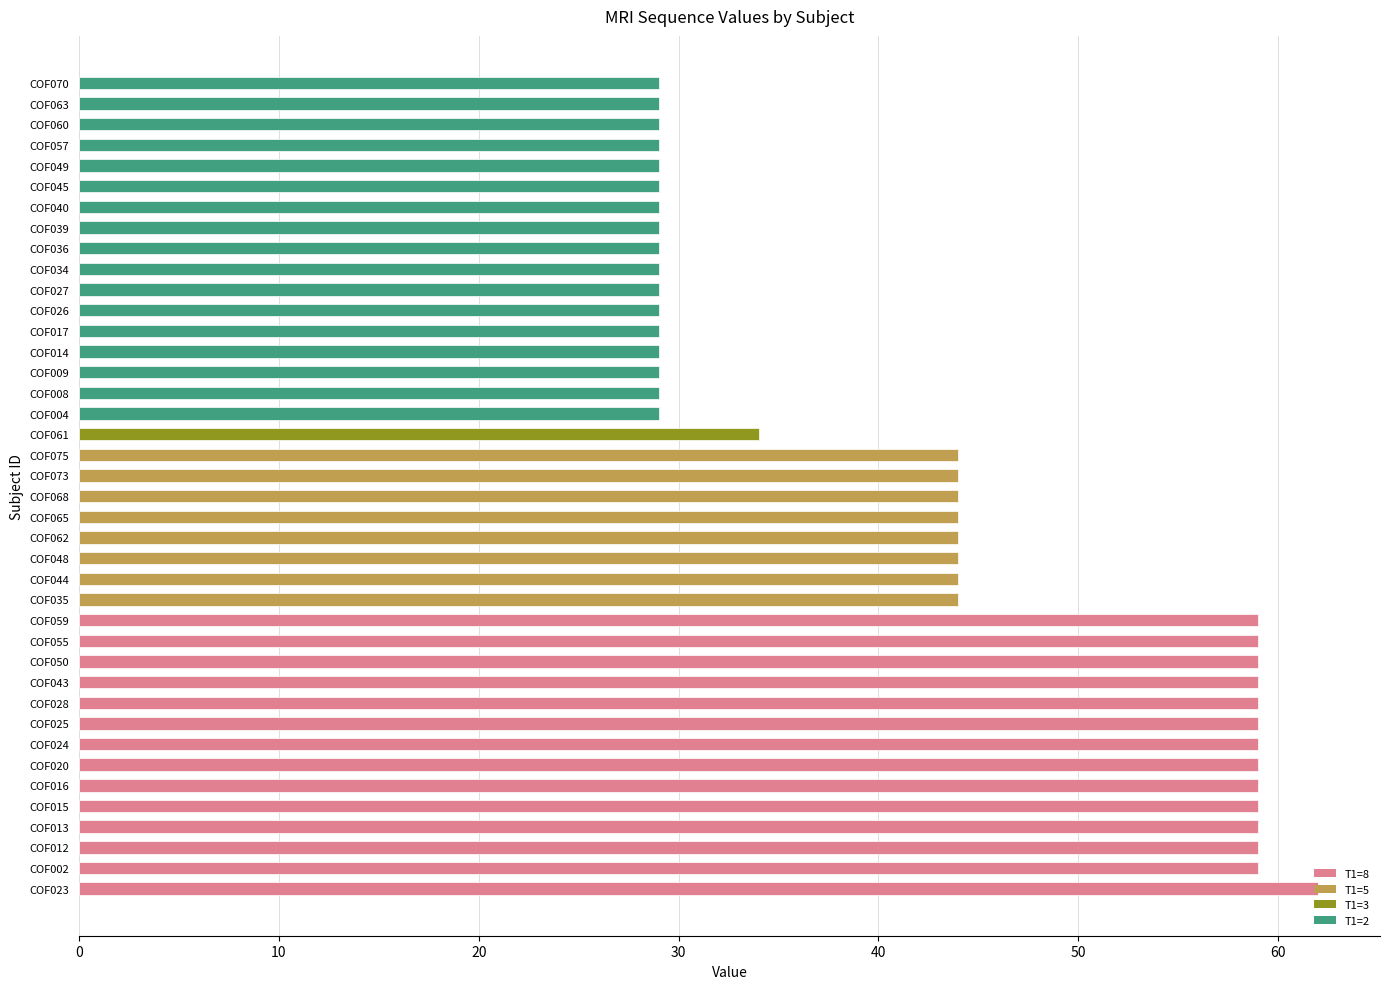

What is the maximum value shown in the chart?

62